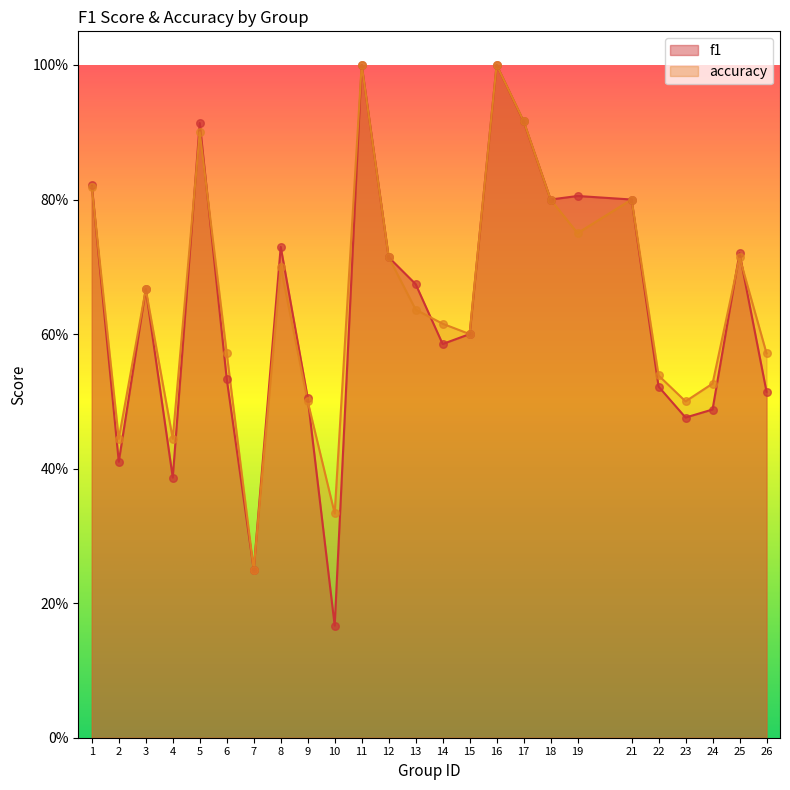

At how many categories does at least one series exceed 0?

25